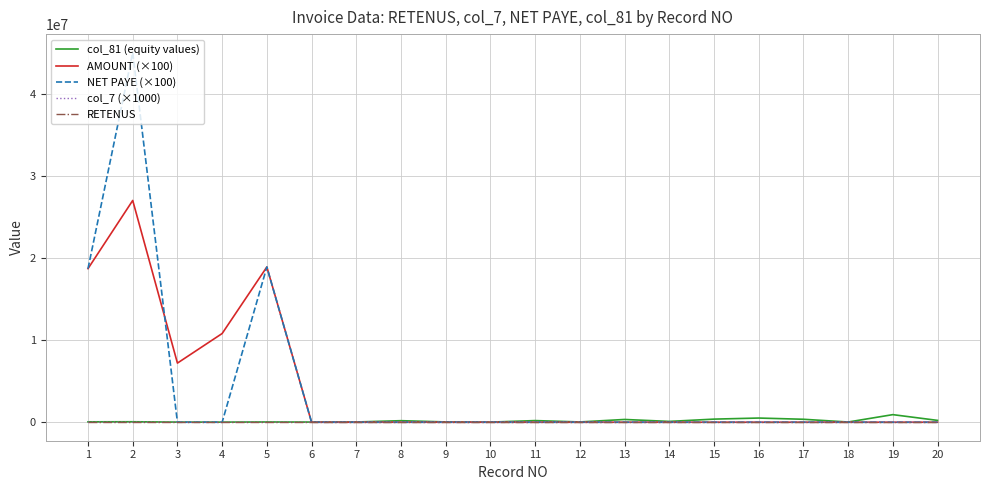

What is the total value across all series at 6?

22911.4